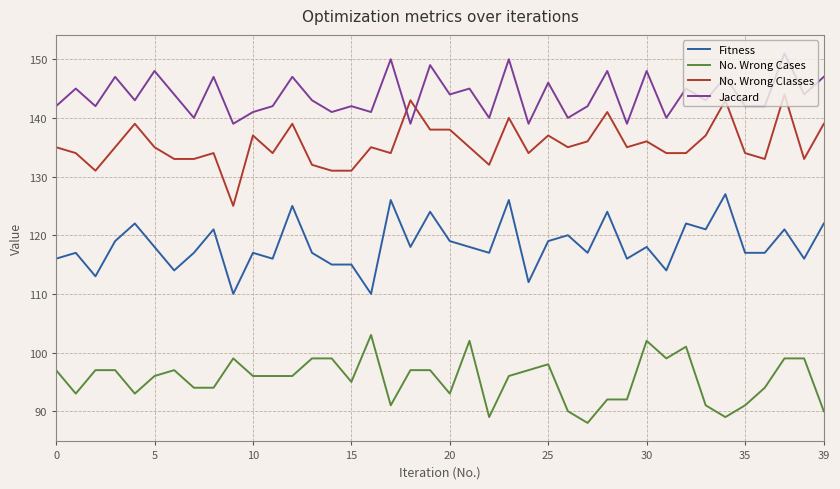

True or false: Fitness and No. Wrong Cases intersect in this chart.

False